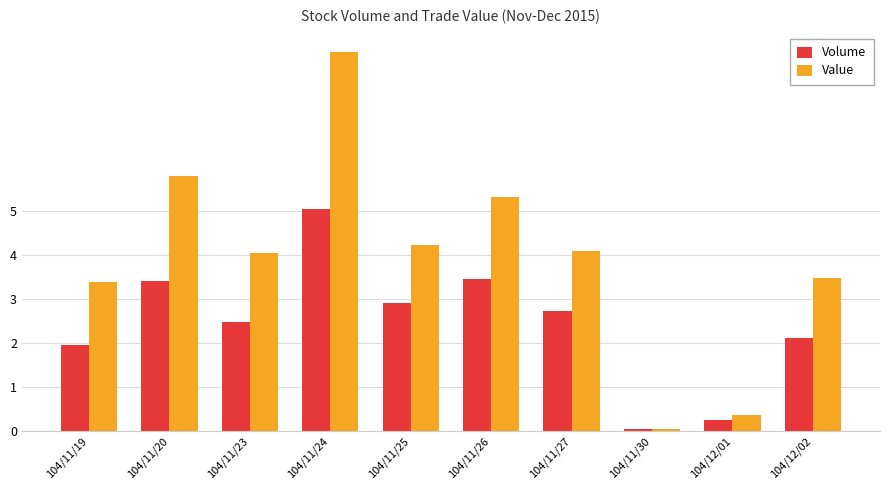

The Volume series shows 5.1 at 104/11/24. True or false?

True